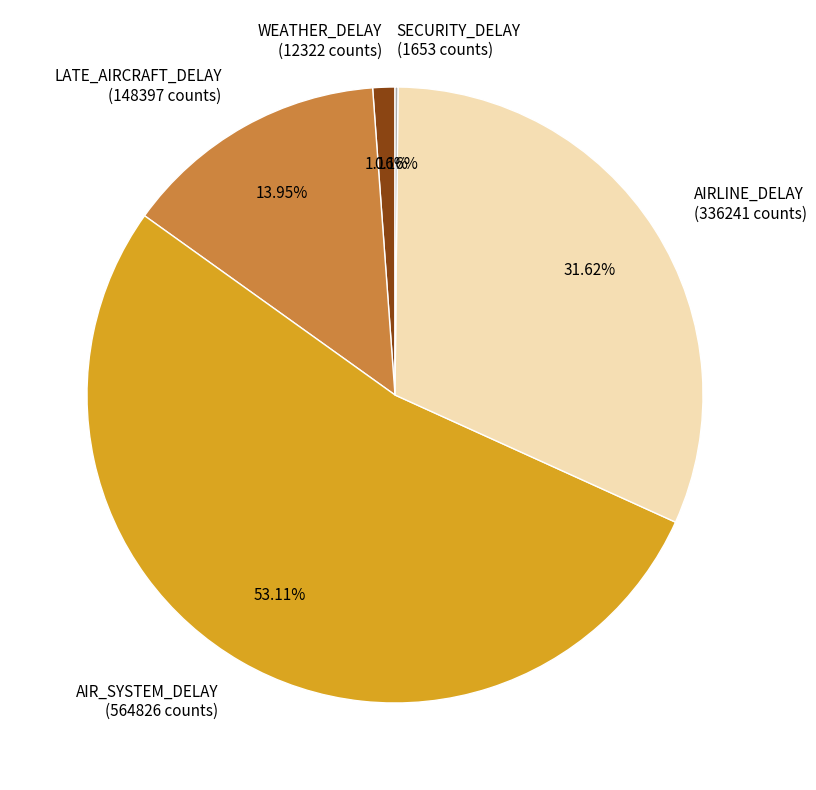

Which has a higher value, AIRLINE_DELAY or LATE_AIRCRAFT_DELAY?

AIRLINE_DELAY